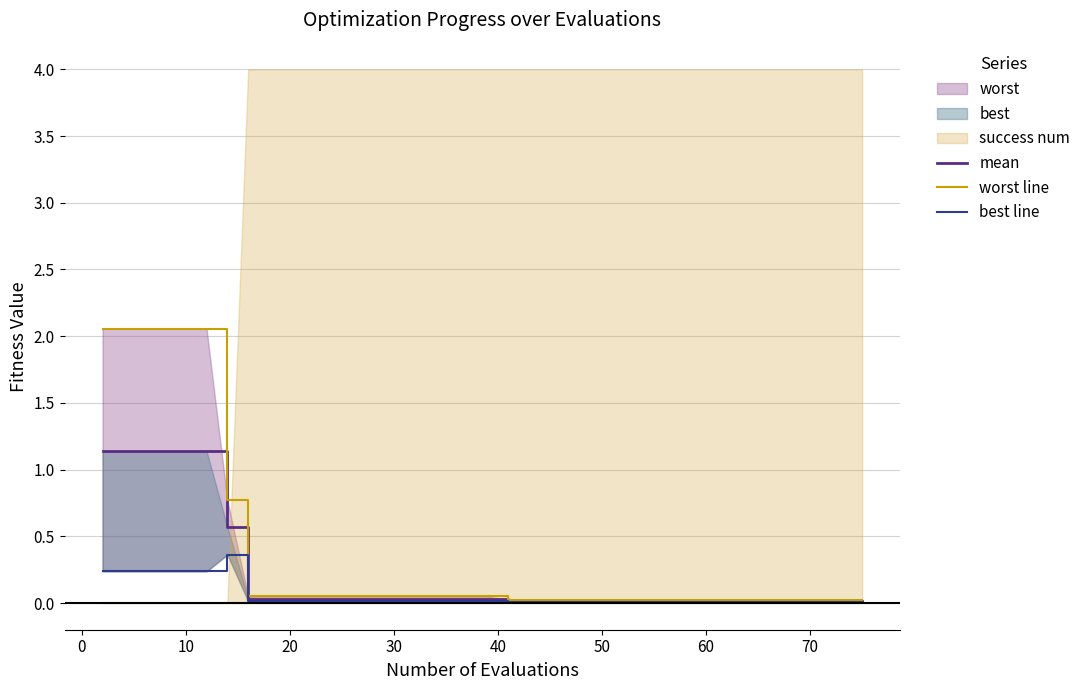

Is it true that mean equals 0.0 at 14?

False